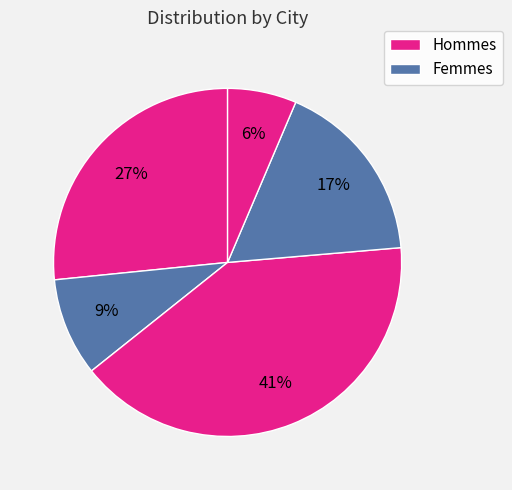

To the nearest percent, what is the average slice percentage?

20%